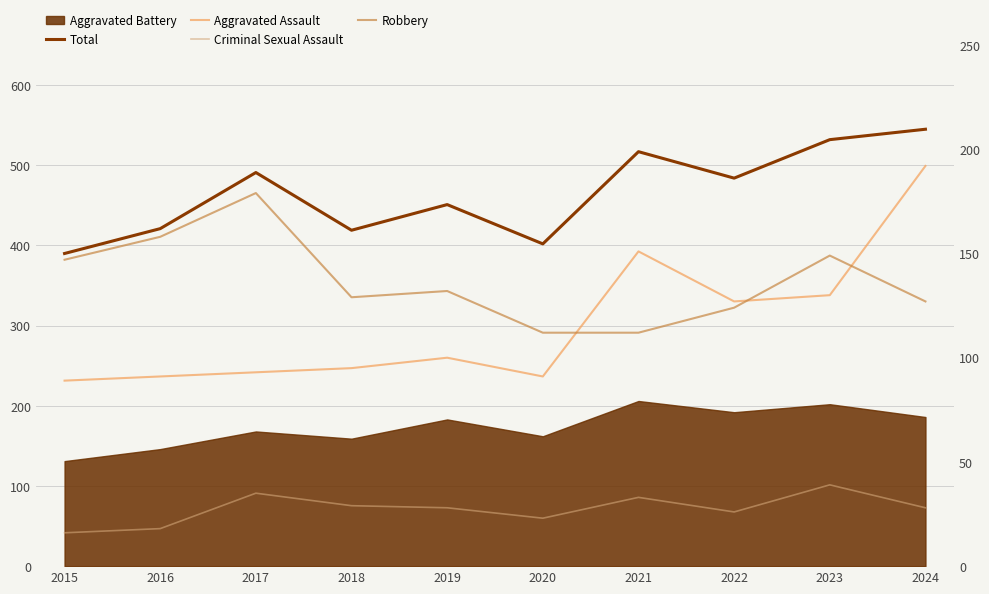

At which label is Total closest to 467?

2019